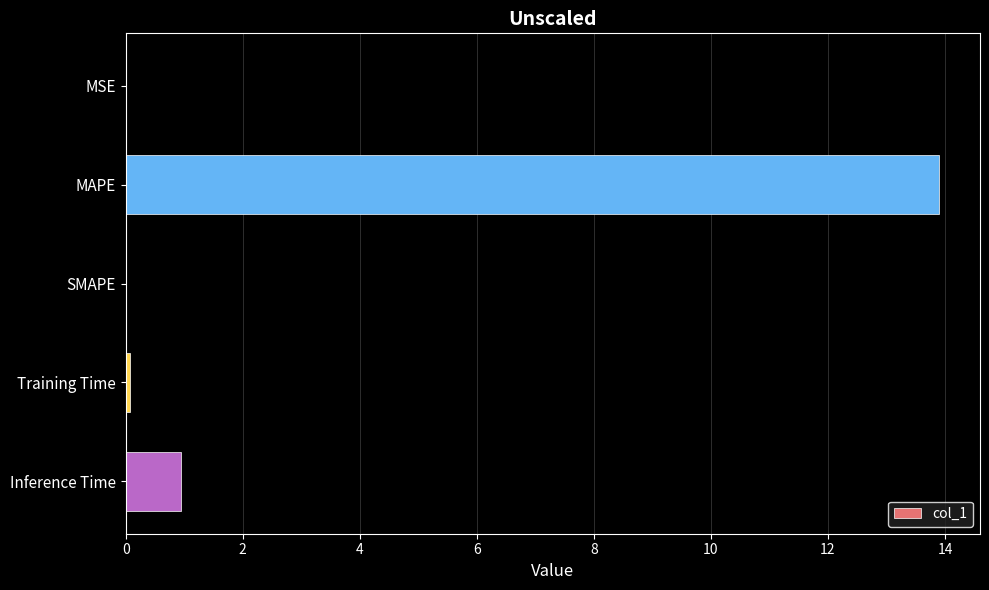

The chart shows a value of 0.9 at Inference Time. True or false?

True